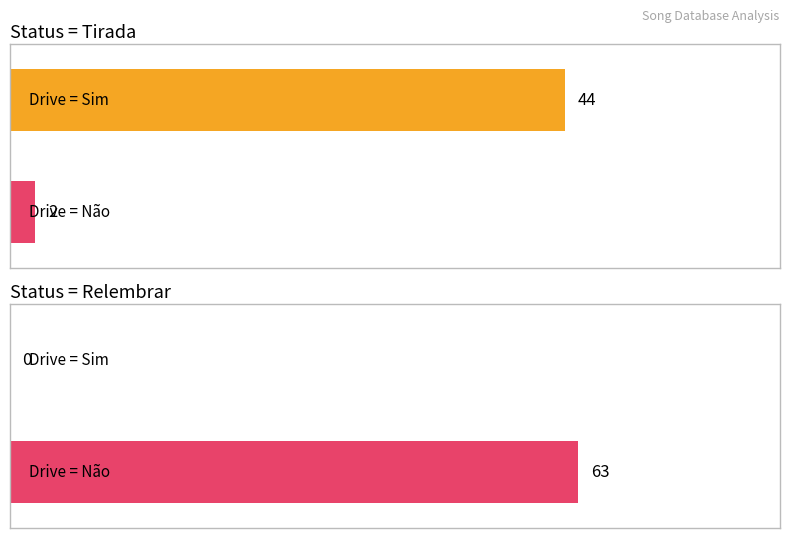

The value of Sim at Drive (Sim) is 139. True or false?

False